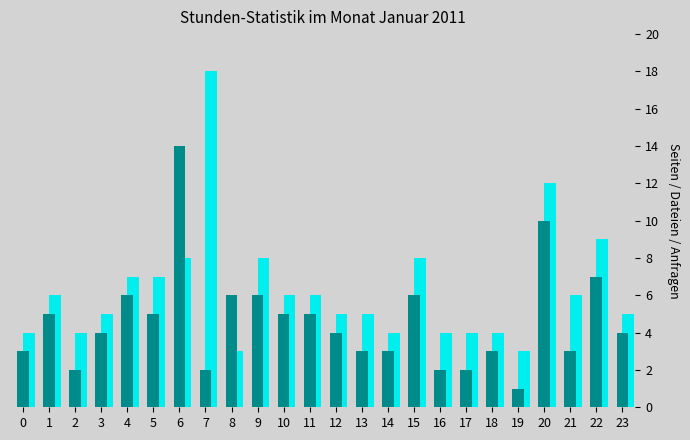

How many bars are there in total?

48